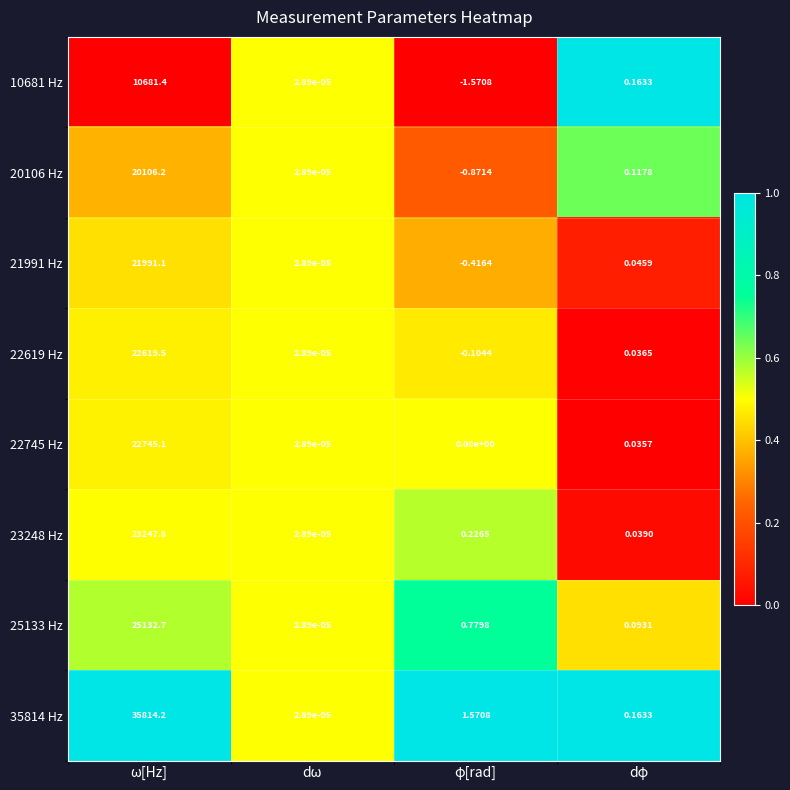

At which category is the sum across all series the highest?

ω[Hz]